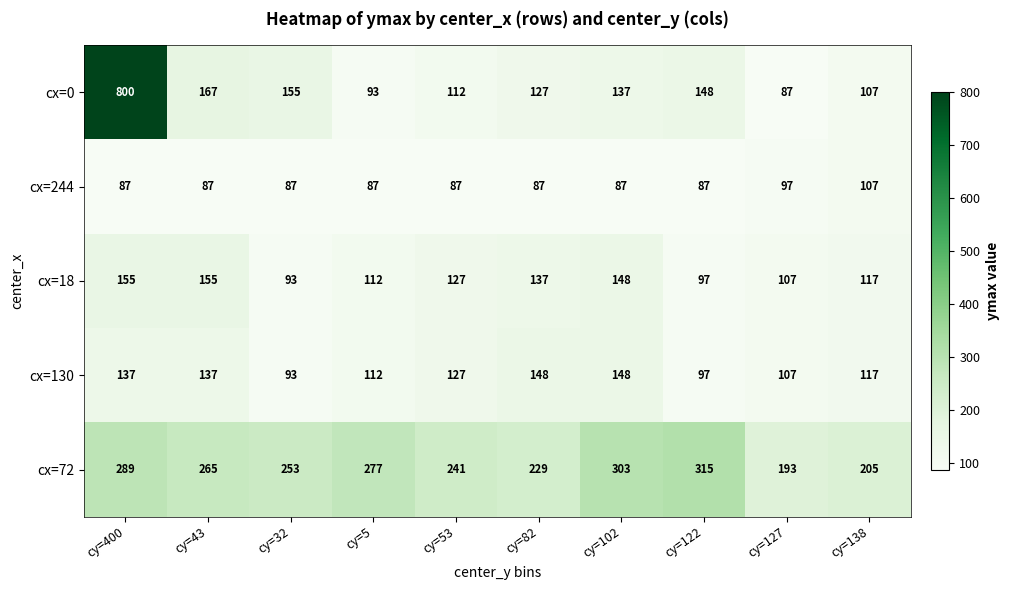

Rank the categories by cx=72 value from lowest to highest.

cy=127, cy=138, cy=82, cy=53, cy=32, cy=43, cy=5, cy=400, cy=102, cy=122